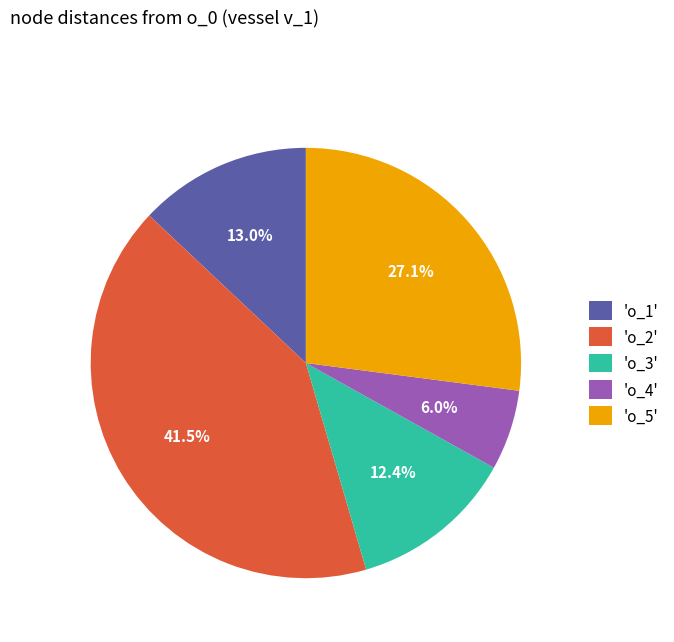

To the nearest percent, what is the average slice percentage?

20%